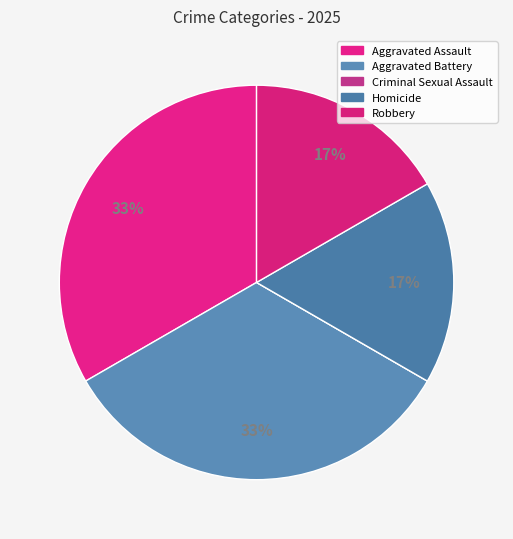

Count the number of slices in the pie.

5